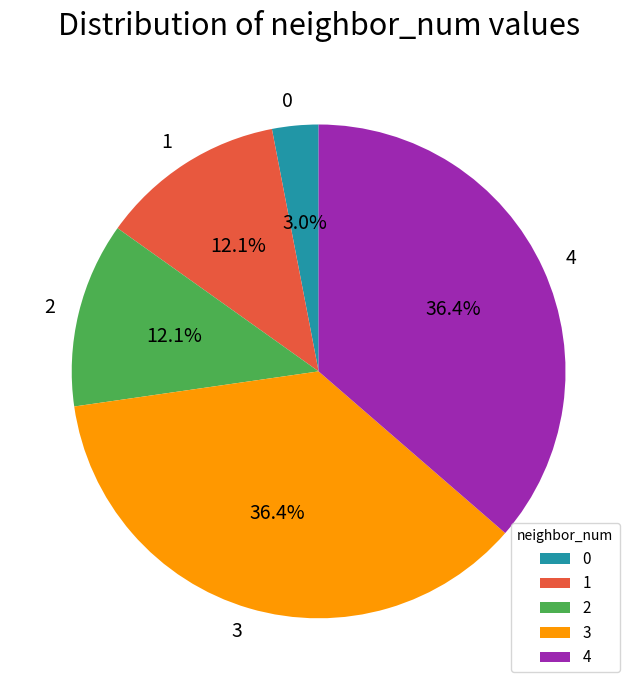

What percentage do 2 and 3 together represent?

48.5%